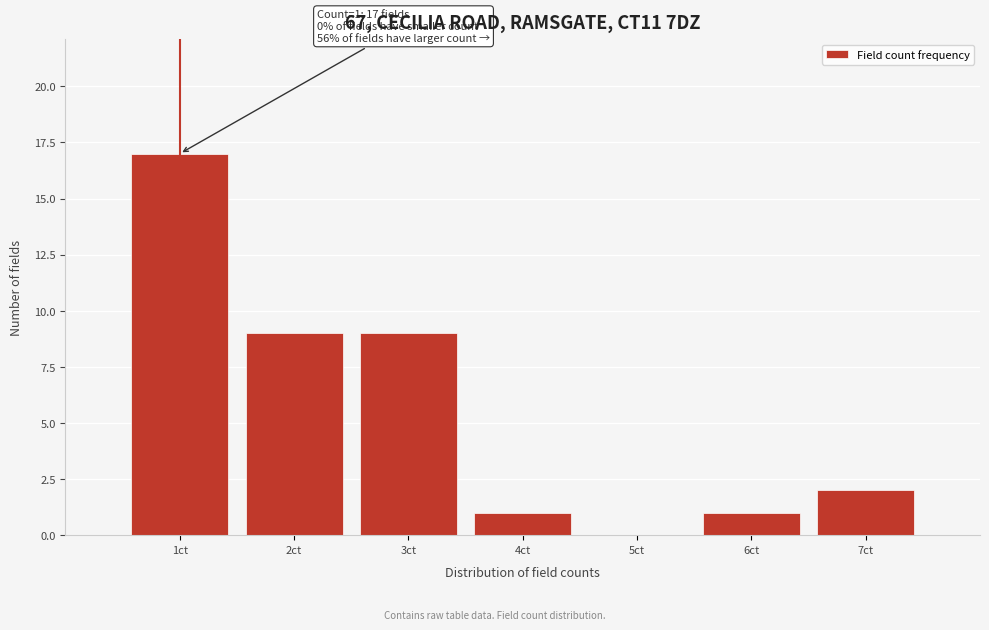

Which range on the x-axis has the tallest bar?

0.5 to 1.5